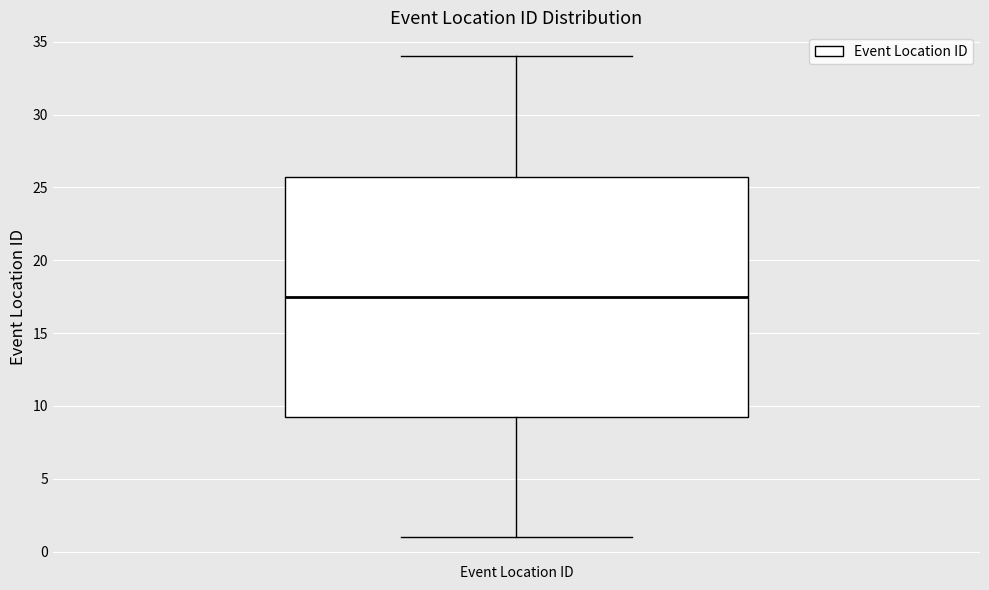

Read this box plot against the y-axis: the position of the median line, the range covered by the box, and the ends of both whiskers. The values are not printed on the chart, so give them approximately, as read against the axis.

median 17.5, box 9.5 to 26.0, whiskers 1.0 to 34.0